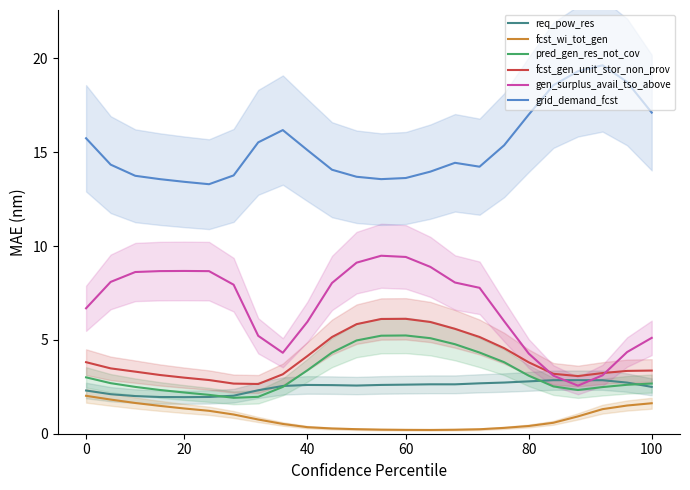

What is the difference between the maximum and minimum values in the fcst_gen_unit_stor_non_prov series?

3.5